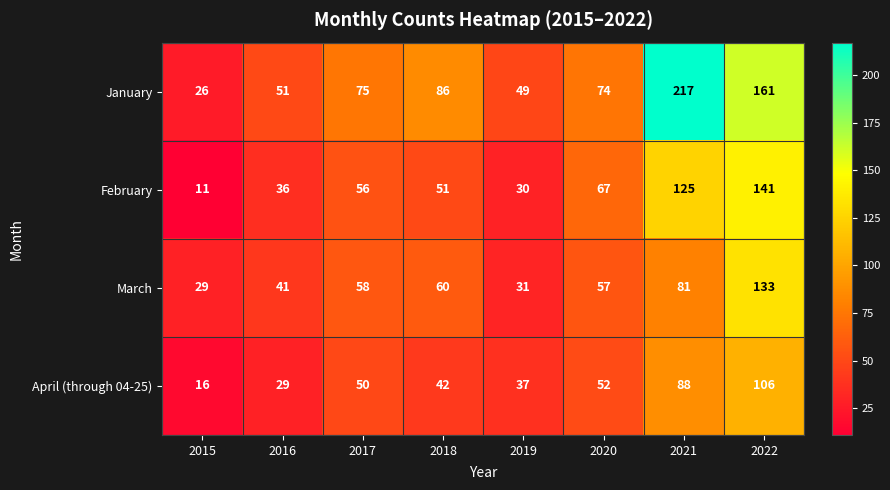

The value of February at 2017 is 76. True or false?

False